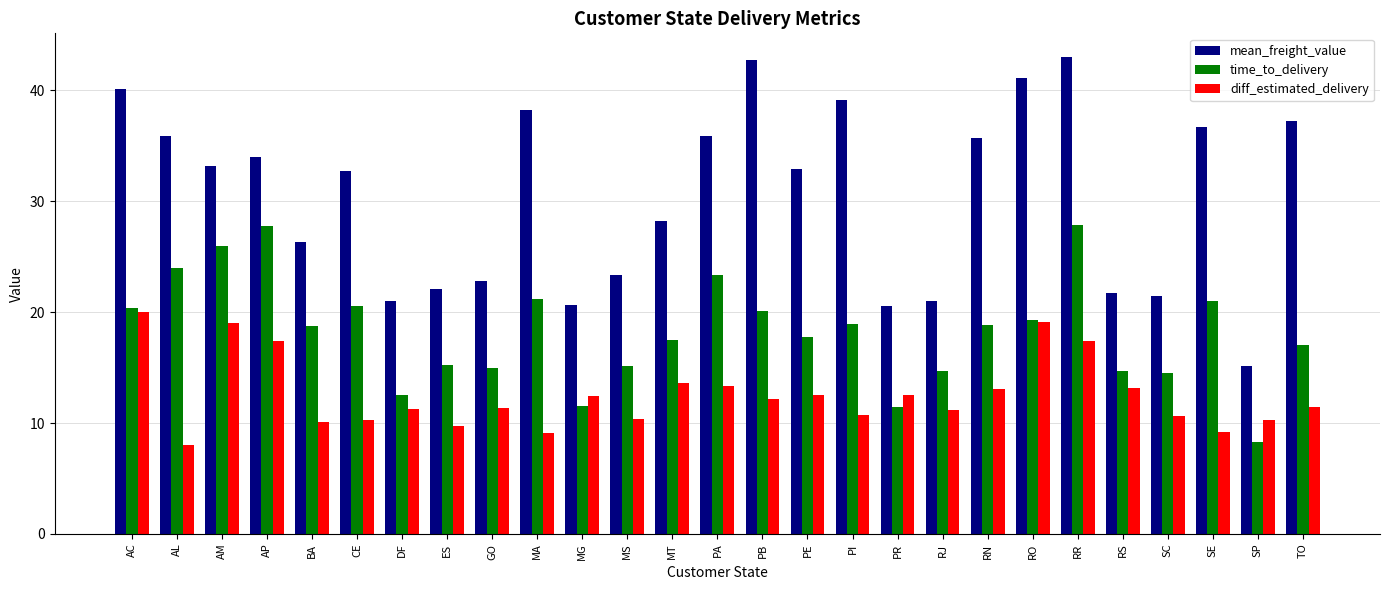

What is the difference between the maximum and minimum values in the diff_estimated_delivery series?

12.0